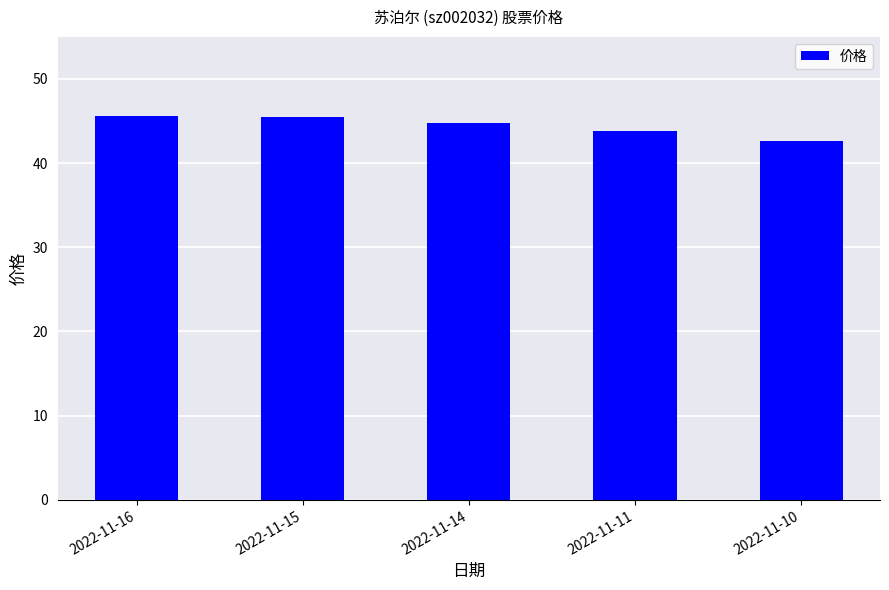

Is it true that the value at 2022-11-14 is 44.8?

True